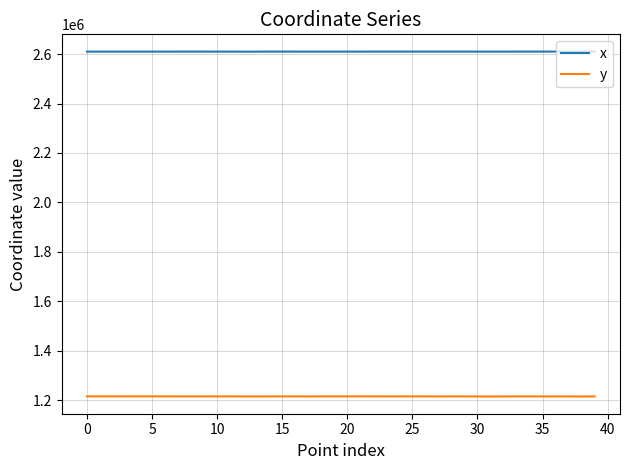

Which series has the largest total across all categories?

x